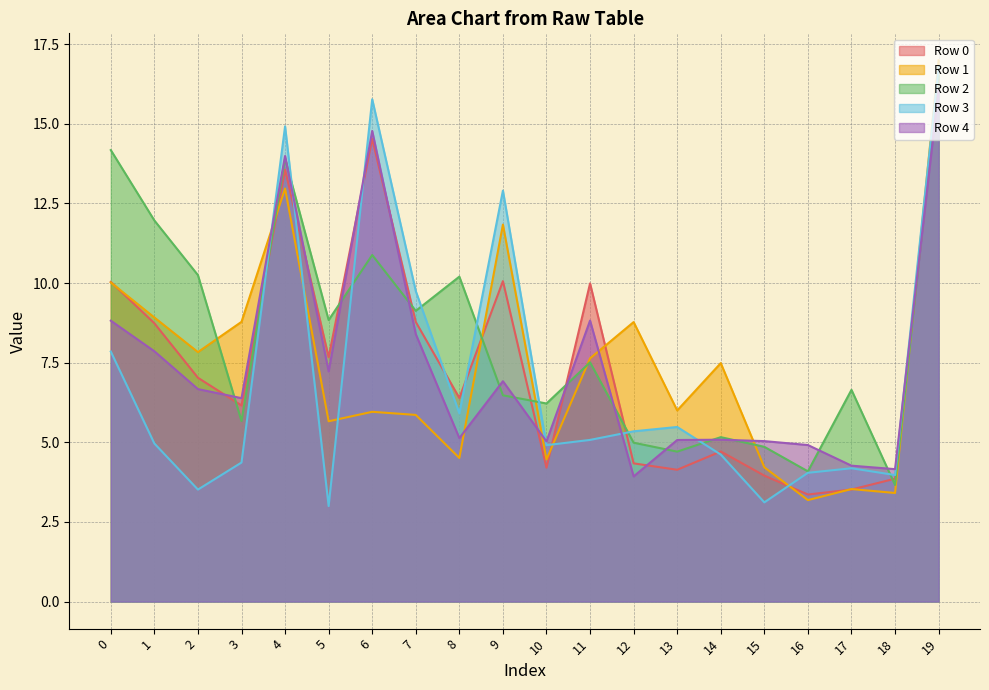

What is the value of the Row 1 point at the 3rd from the left?

7.8